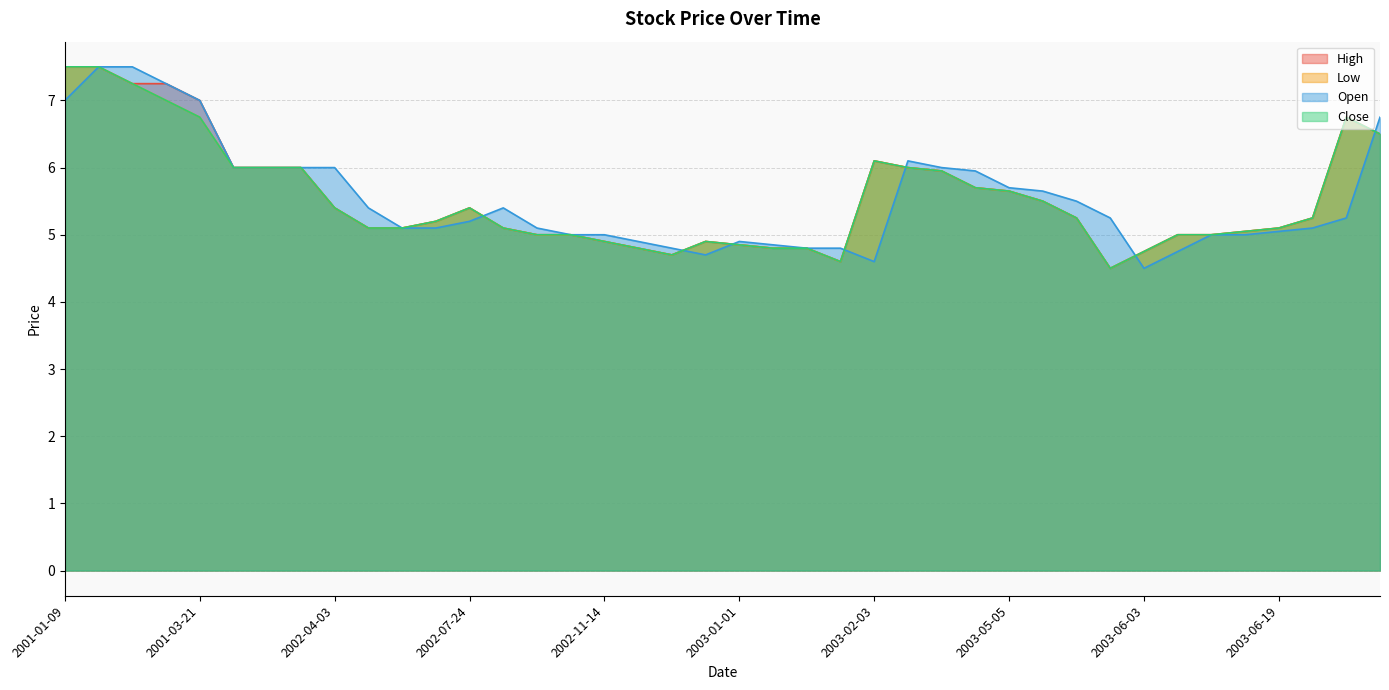

What is the sum of all High values?

222.2